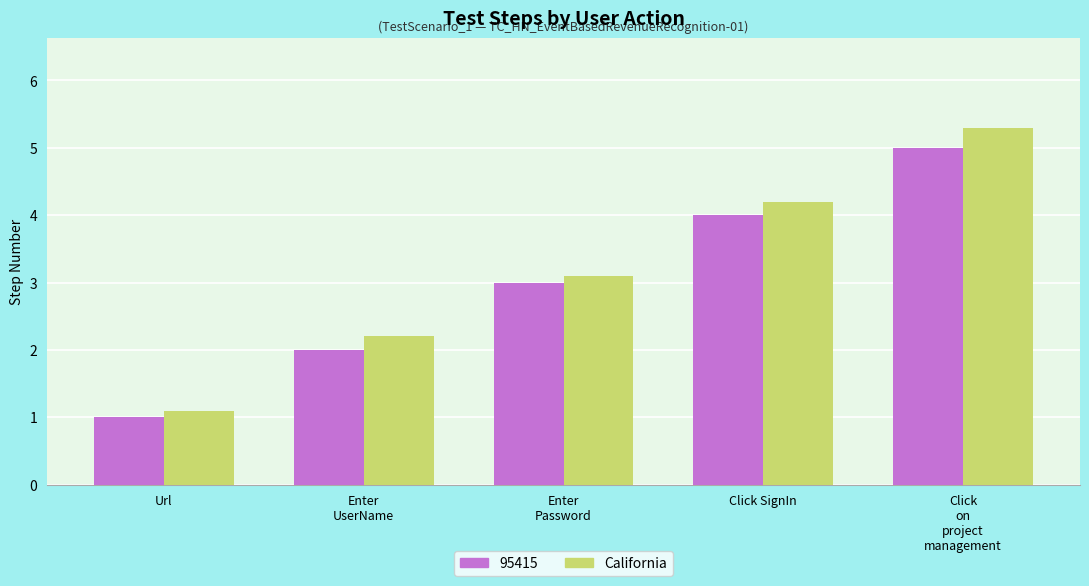

The 95415 series shows 1.0 at Url. True or false?

True